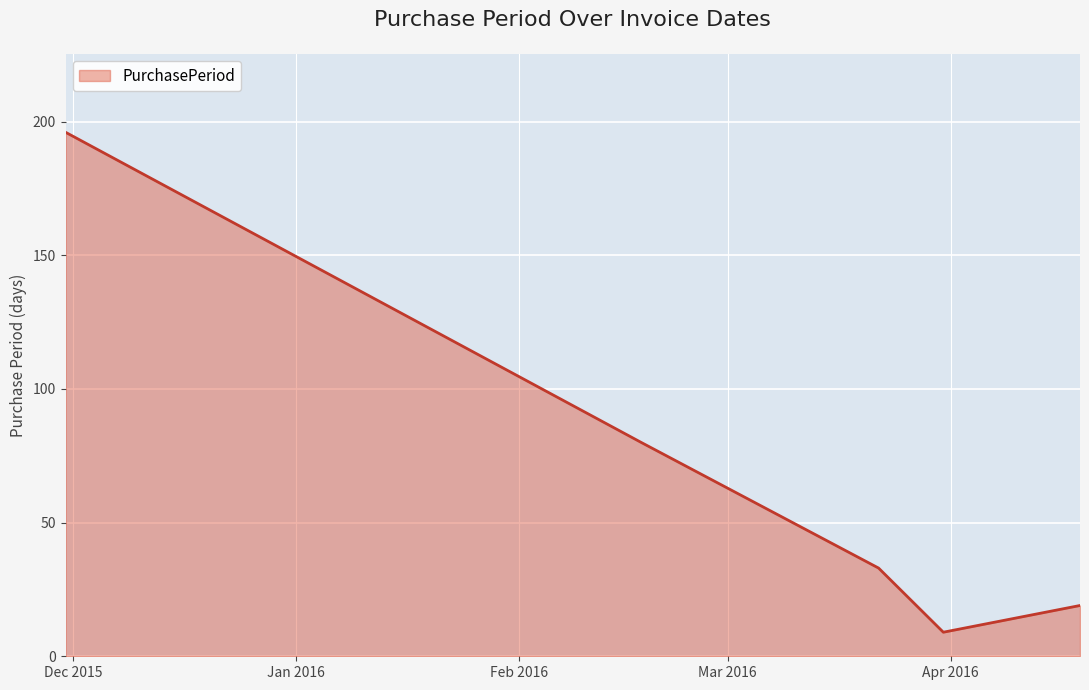

What is the difference between the second highest and second lowest values?

61